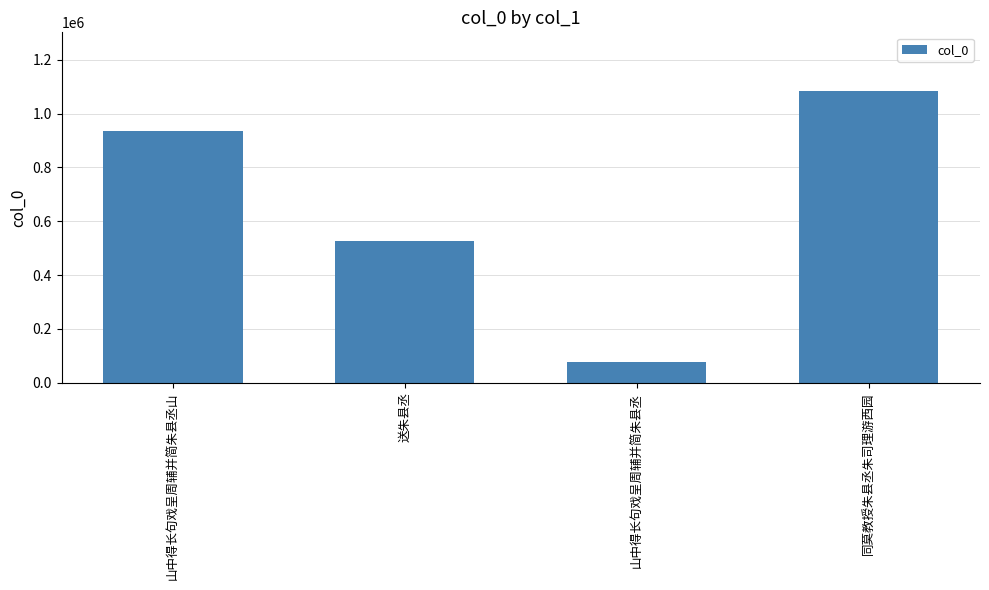

What is the sum of the values at 送朱县丞 and 山中得长句戏呈周辅并简朱县丞?

602983